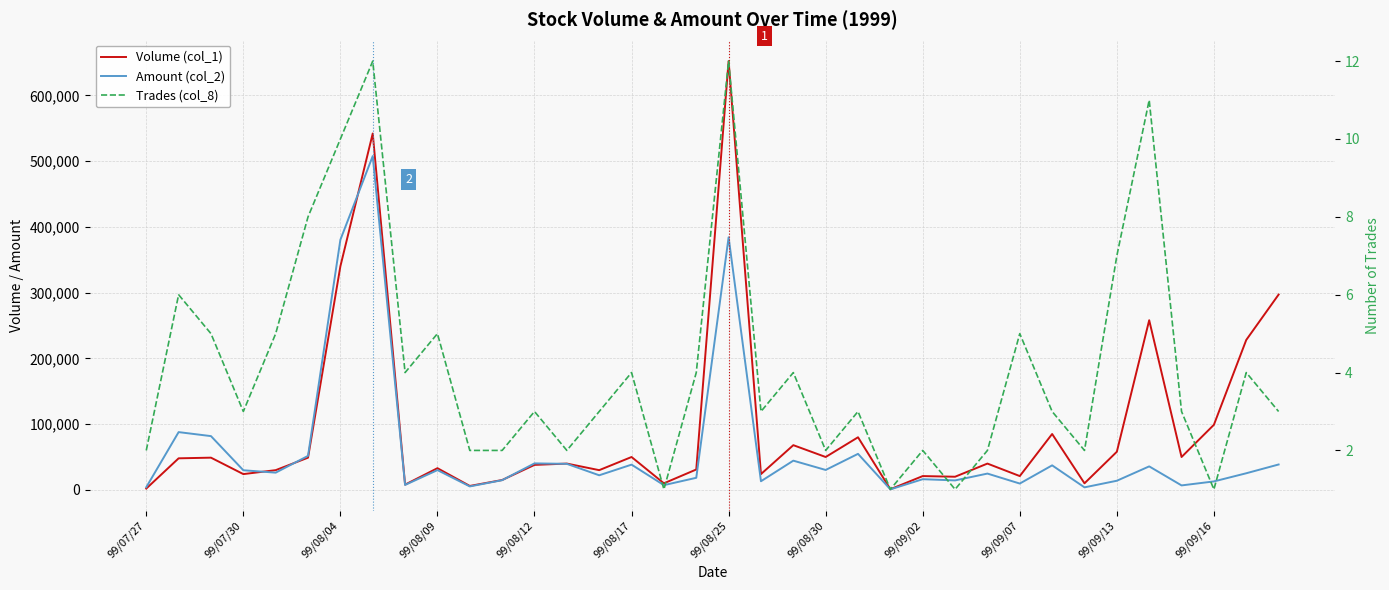

At 28, list the series in order from largest to smallest.

Volume (col_1), Amount (col_2), Trades (col_8)